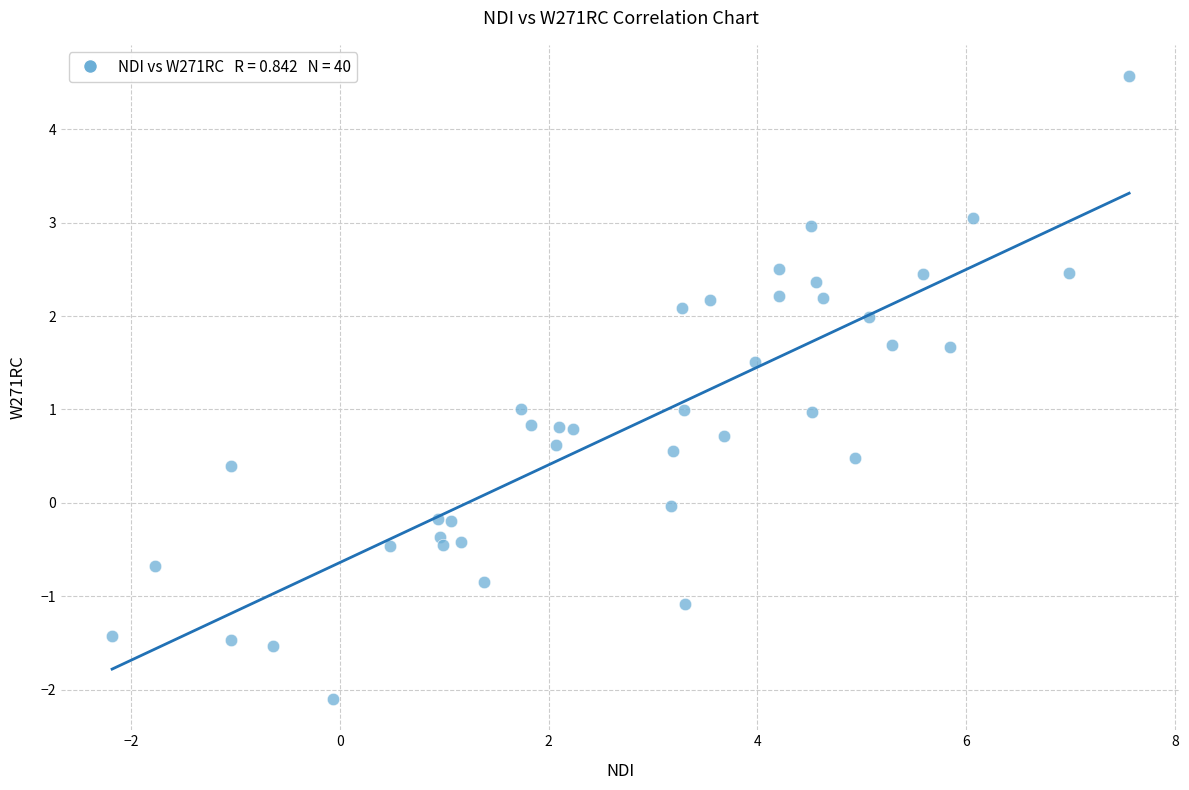

What is the range of Y values (max minus min)?

6.7